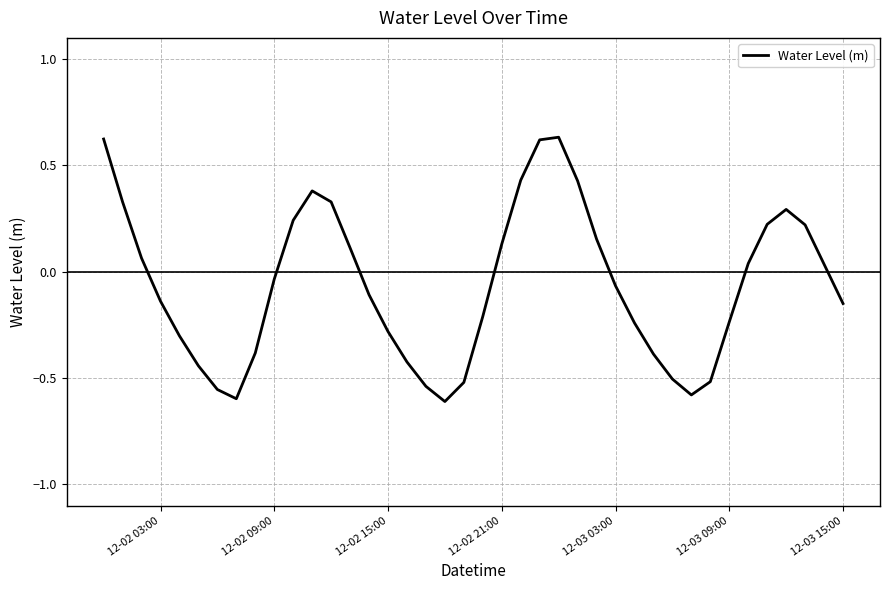

What is the difference between the maximum and minimum values?

1.2